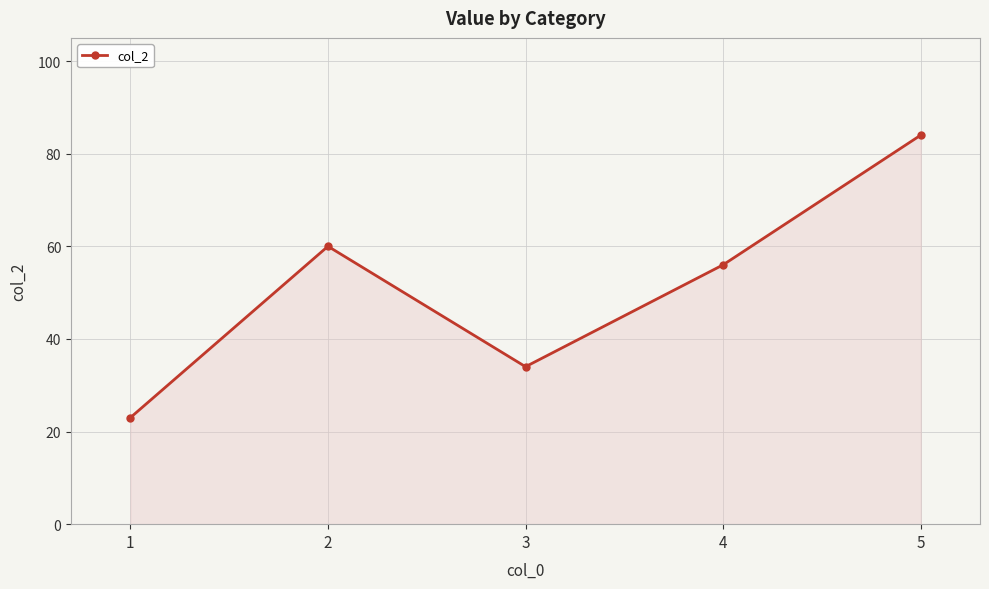

Rank the categories by value from lowest to highest.

1, 3, 4, 2, 5